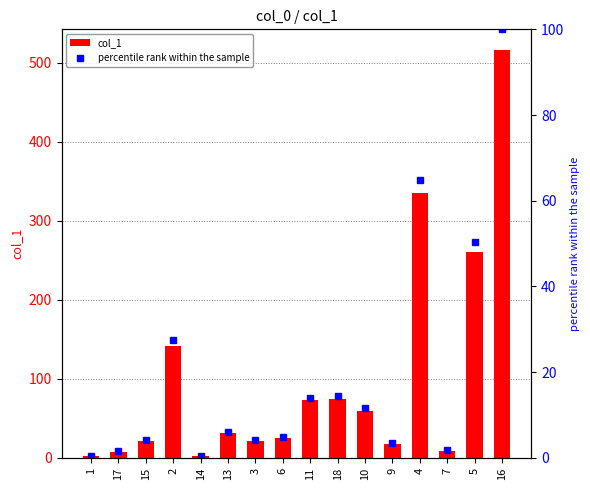

Are the bars grouped side by side (vs. stacked)?

Yes